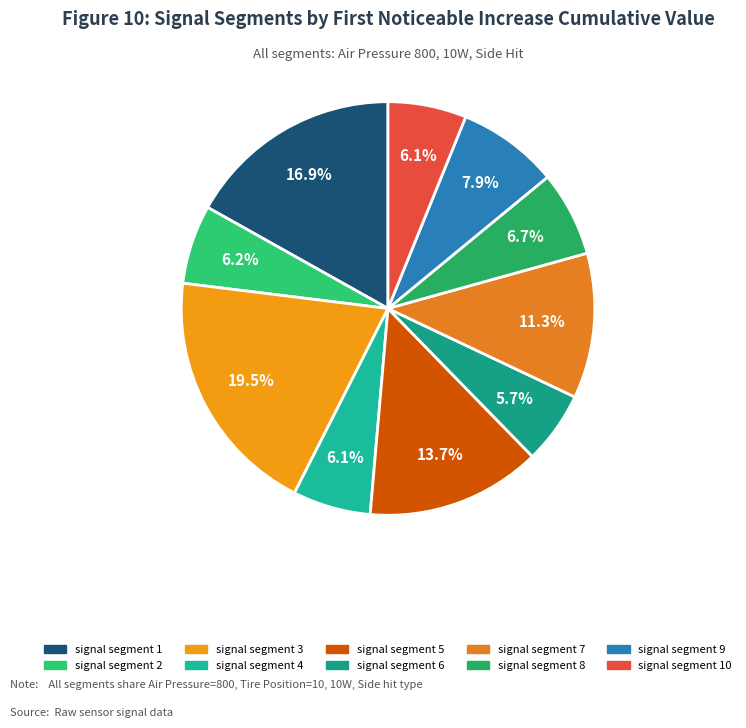

How many slices are in this pie chart?

10